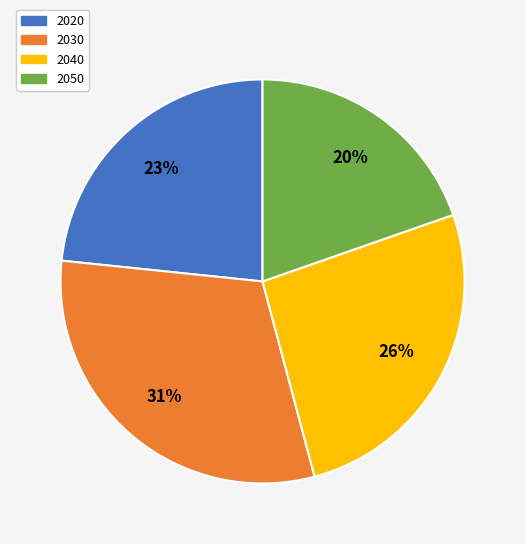

Rank the categories by value from lowest to highest.

2050, 2020, 2040, 2030